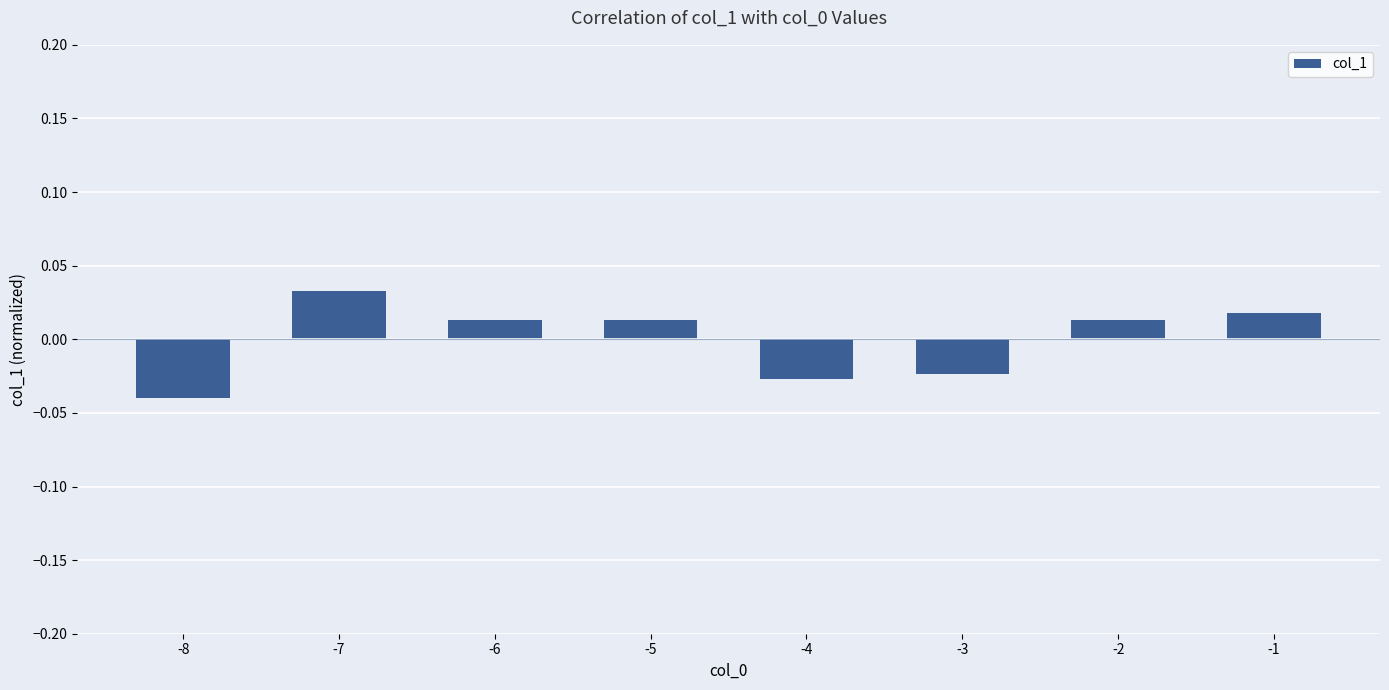

Which label corresponds to the largest value in the chart?

-7